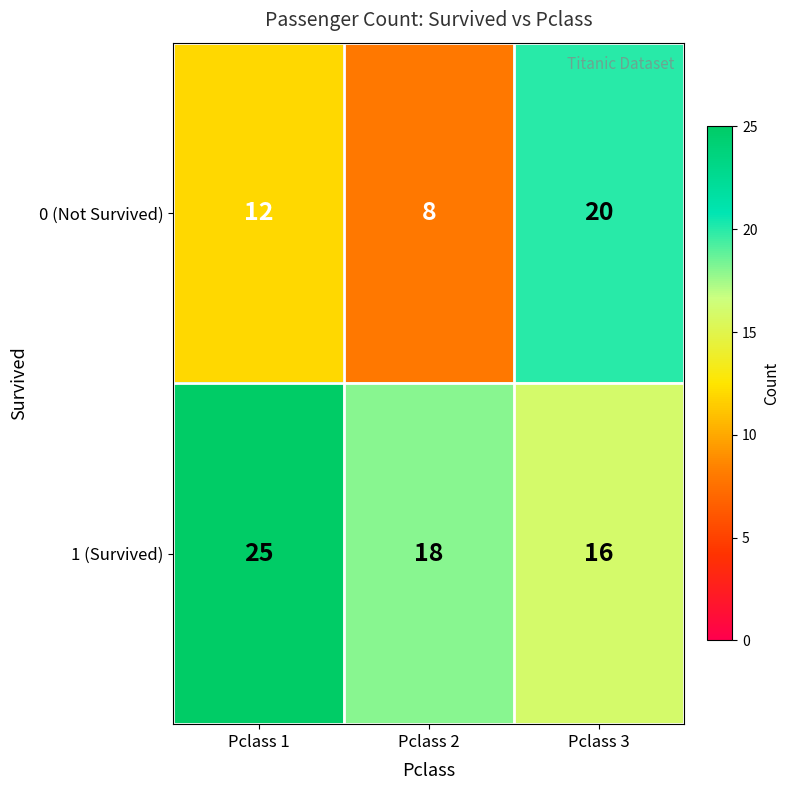

At Pclass 2, list the series in order from smallest to largest.

0 (Not Survived), 1 (Survived)